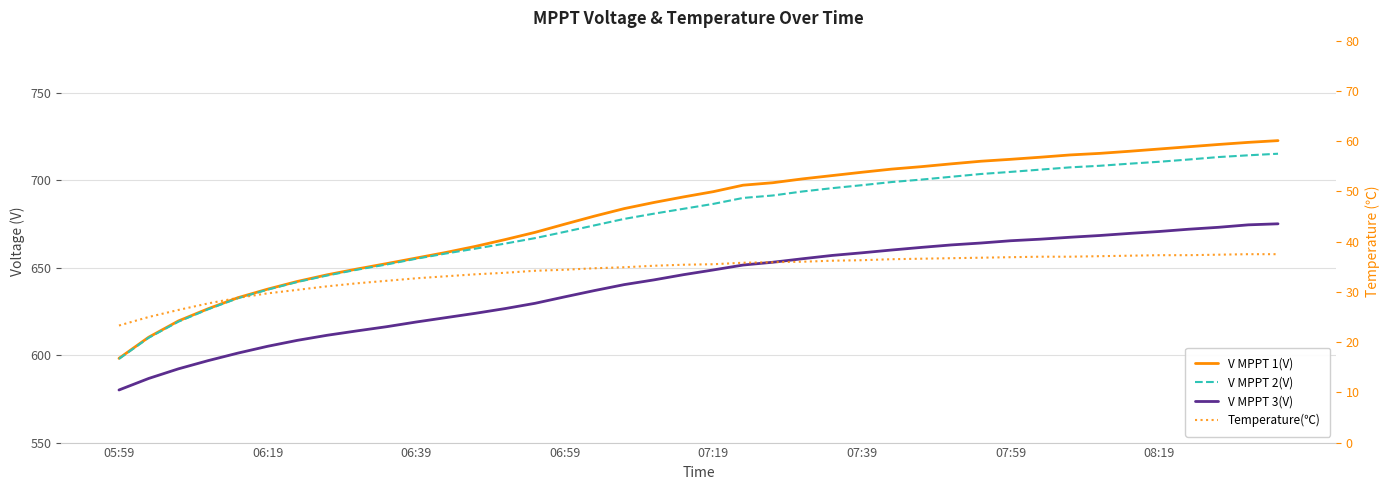

How many categories are shown in the chart?

40